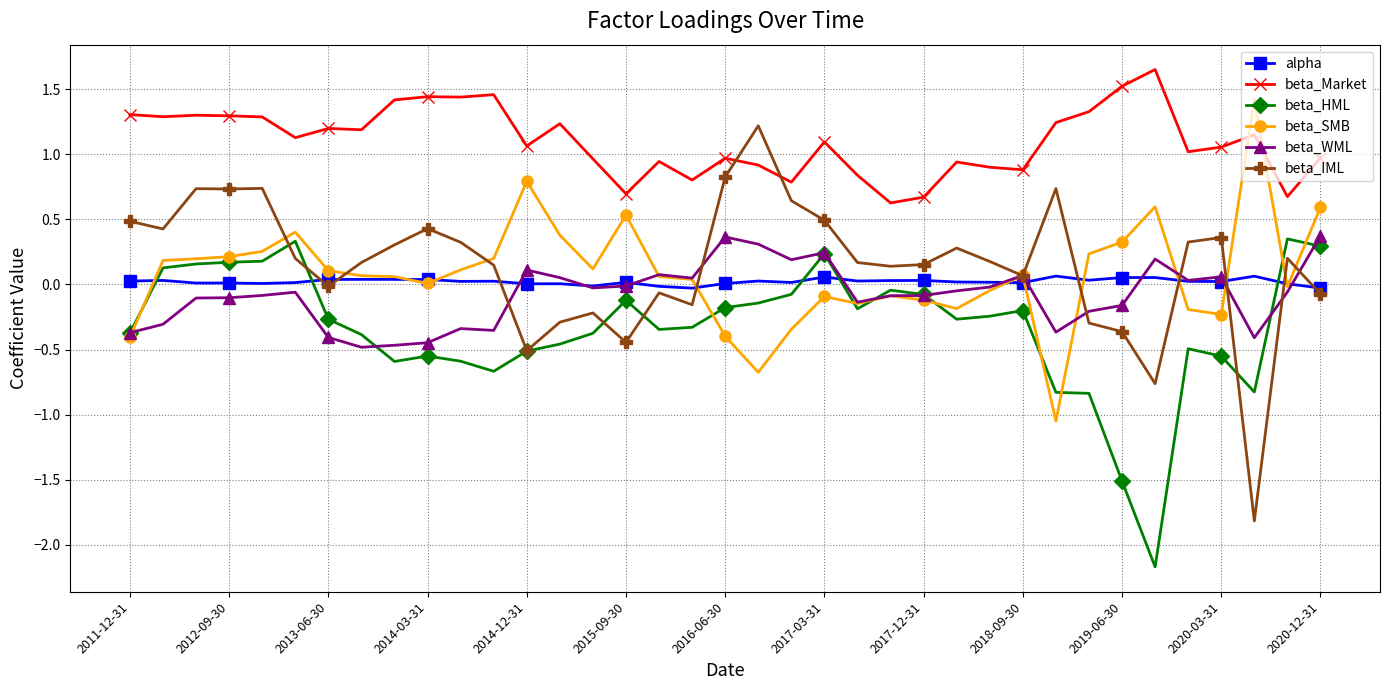

How many data points does each series have?

37